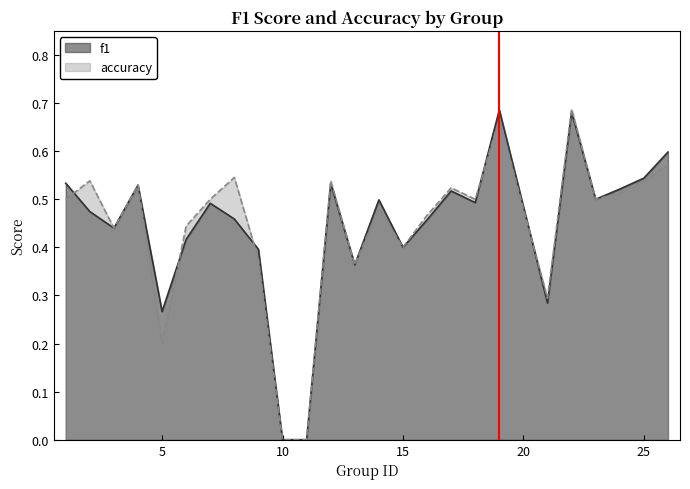

At 24, list the series in order from smallest to largest.

accuracy, f1